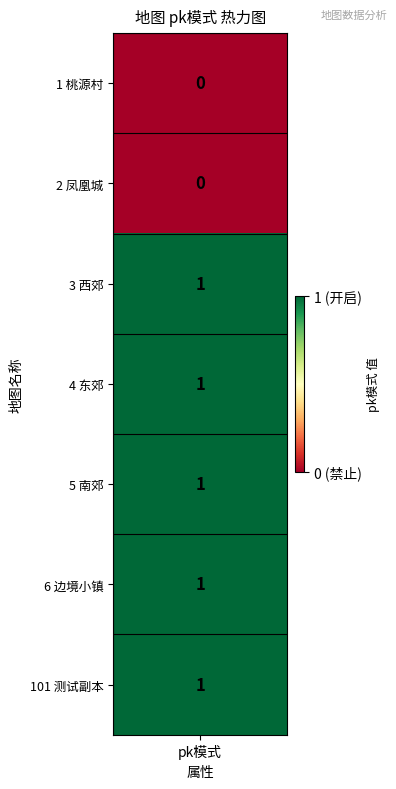

What is the sum of all values?

5